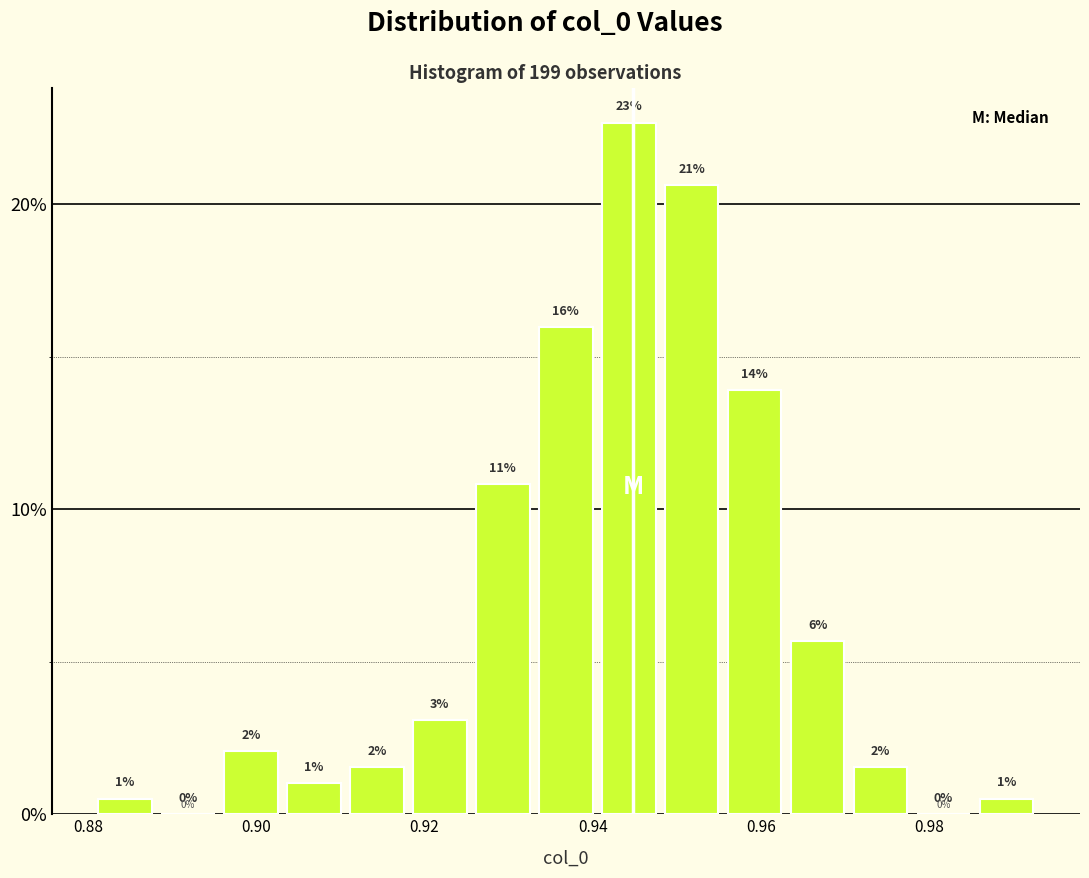

Read against the x-axis, roughly where is the centre of the tallest bar?

0.944